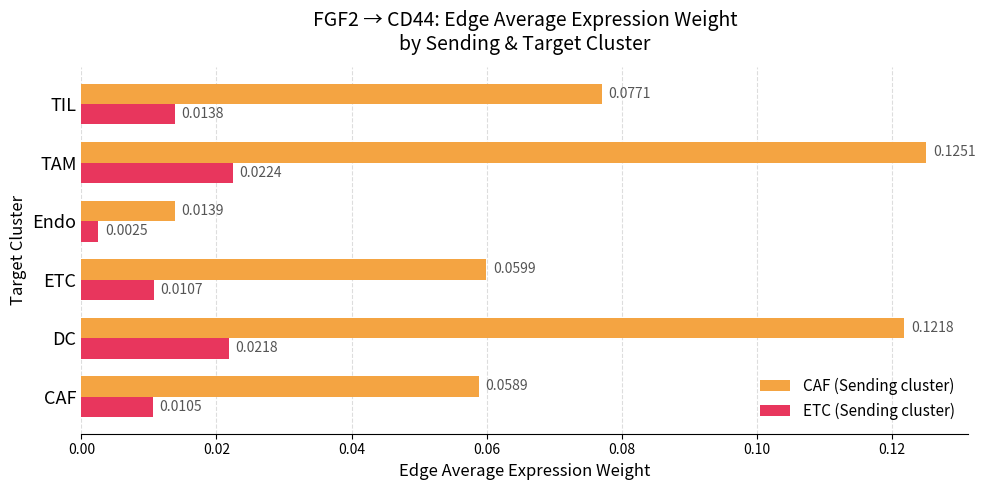

Count the CAF (Sending cluster) values in the range 0 to 1.

6